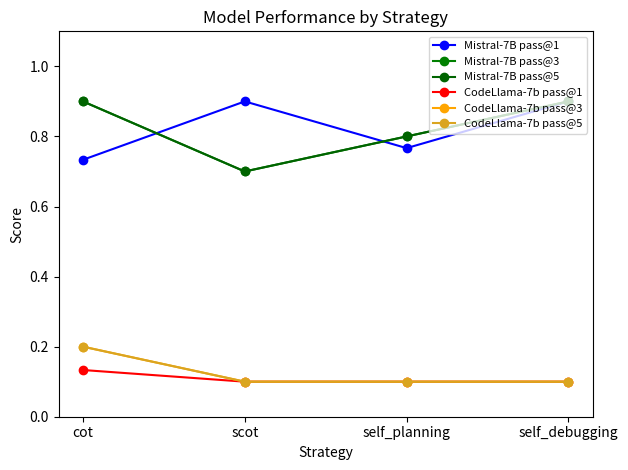

Does the chart have visible grid lines?

No